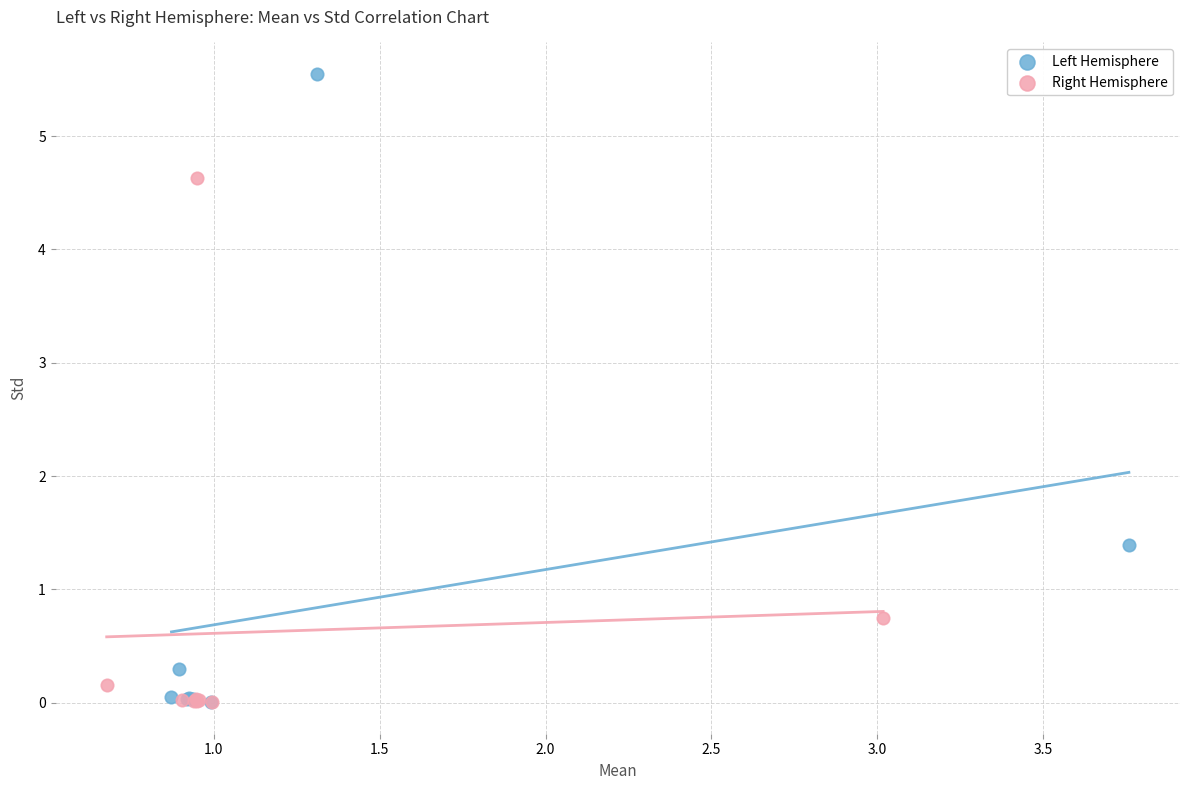

What are all the series names shown in the legend?

Left Hemisphere, Right Hemisphere